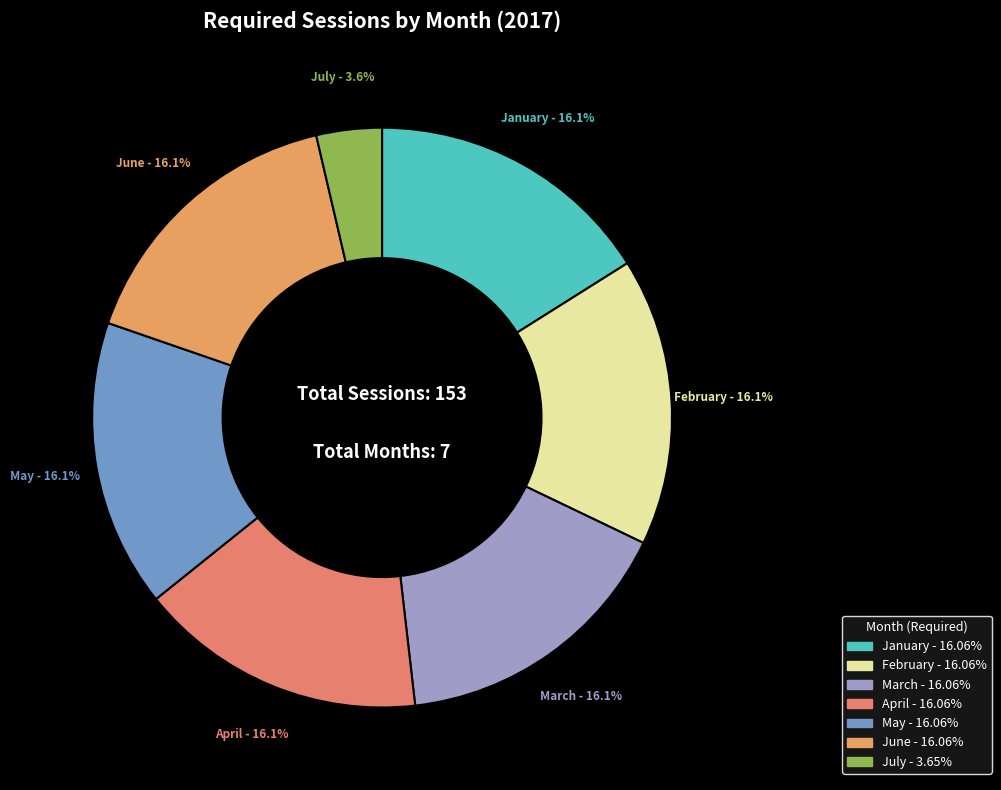

What is the smallest slice in the pie chart?

July